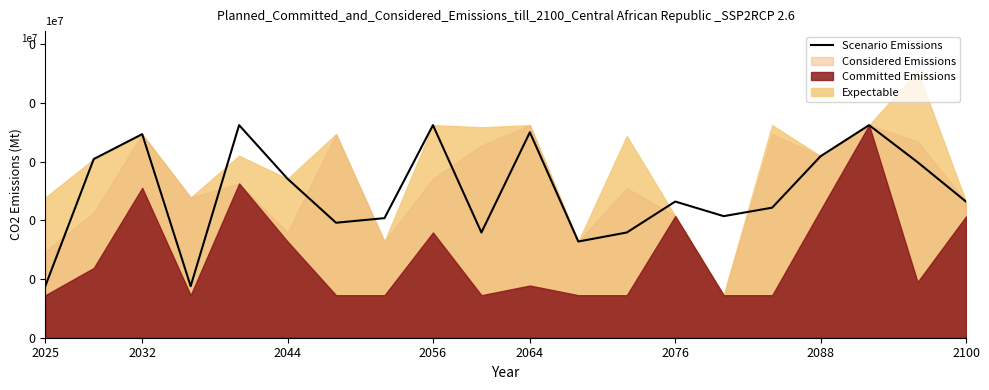

What position from the right is 2056?

12